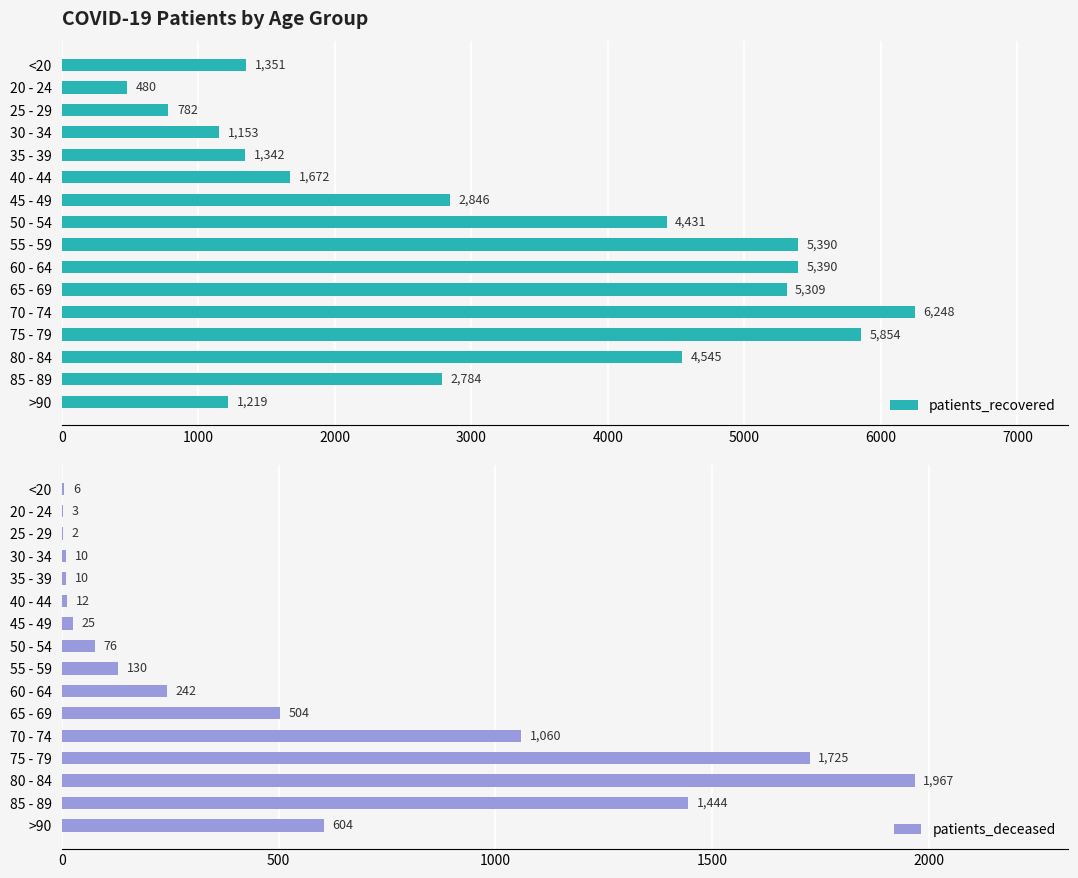

At which label is patients_recovered closest to 3364?

45 - 49